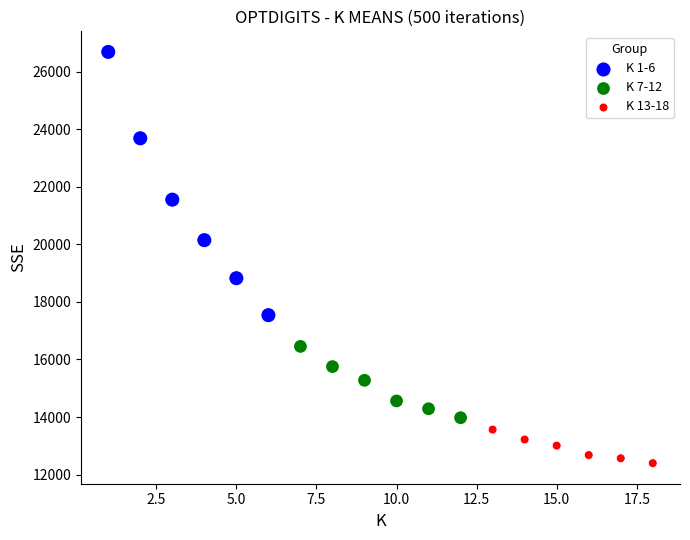

Which series contains the highest Y value?

K 1-6